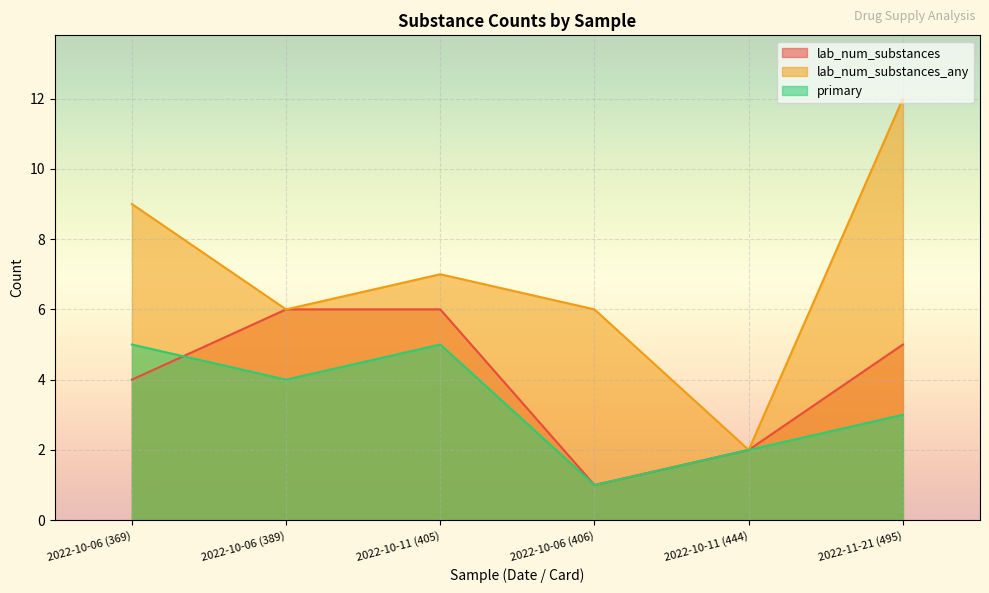

How many series are shown in this chart?

3